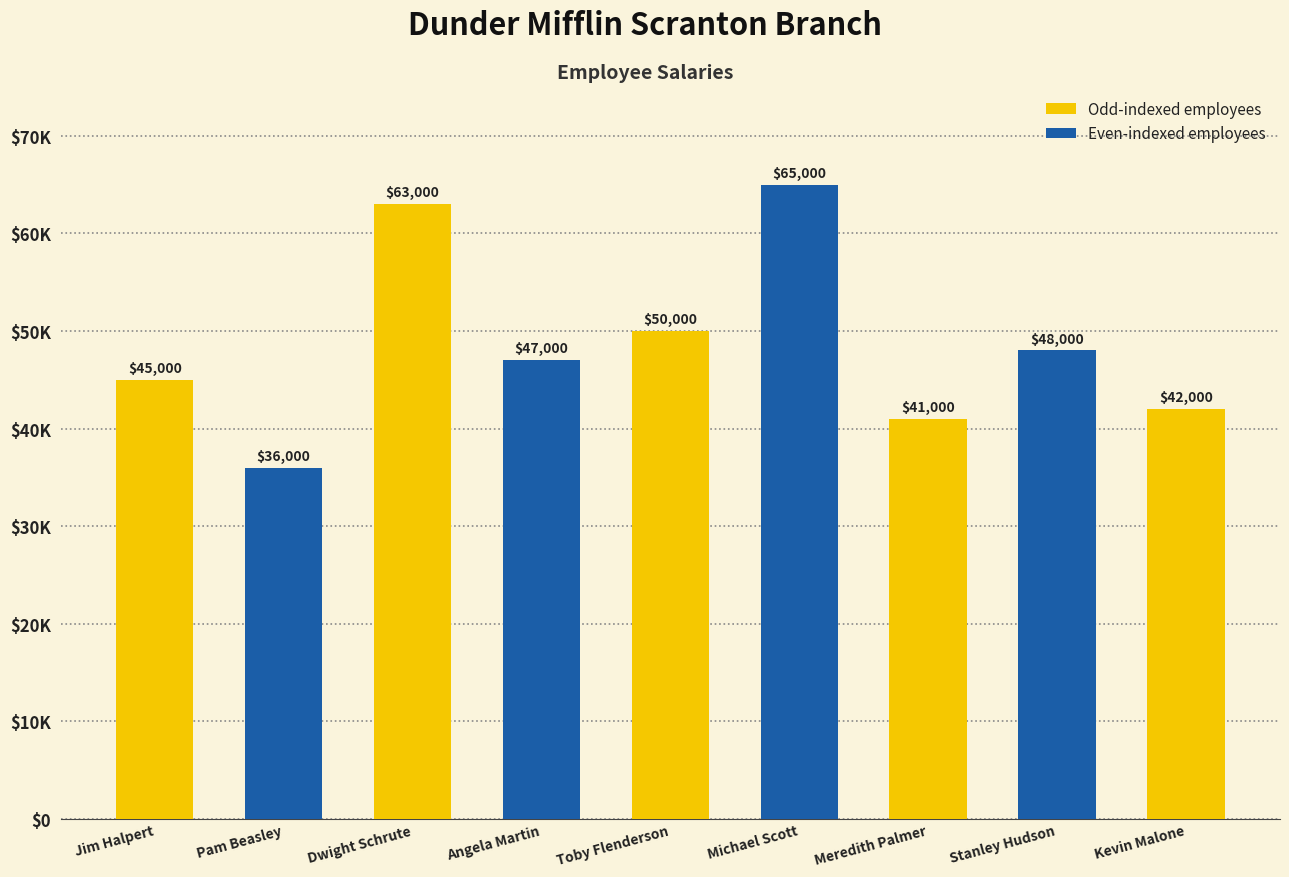

At which label does the data first exceed 47000?

Dwight Schrute